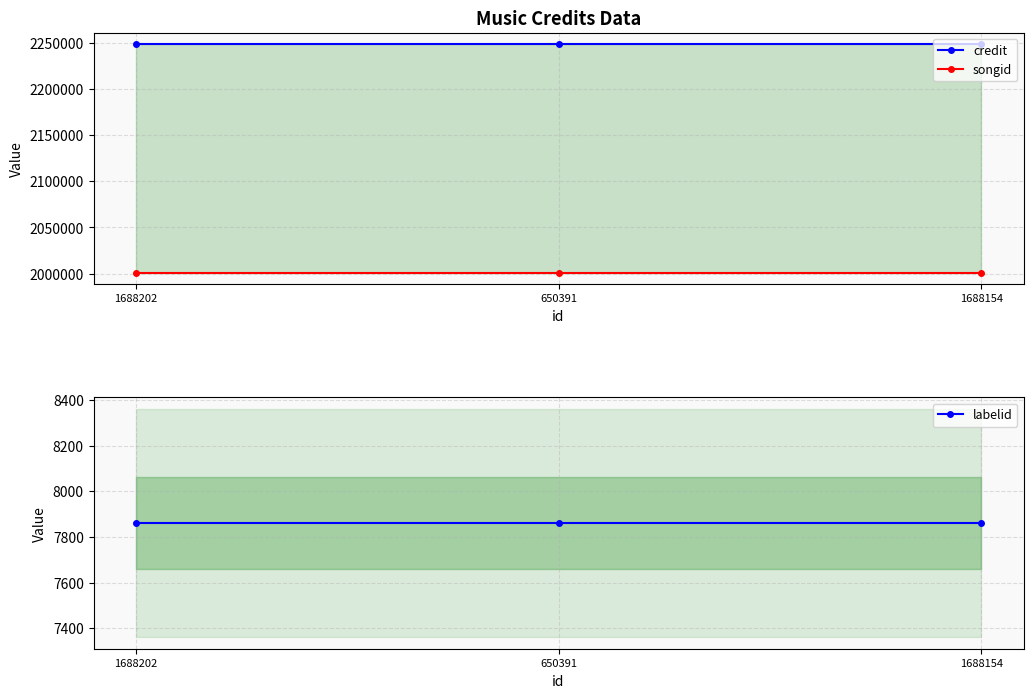

Reading right to left, extract all data points from this chart.

credit: 1688154=2248664	650391=2248664	1688202=2248664
songid: 1688154=2000984	650391=2000984	1688202=2000984
labelid: 1688154=7861	650391=7861	1688202=7861